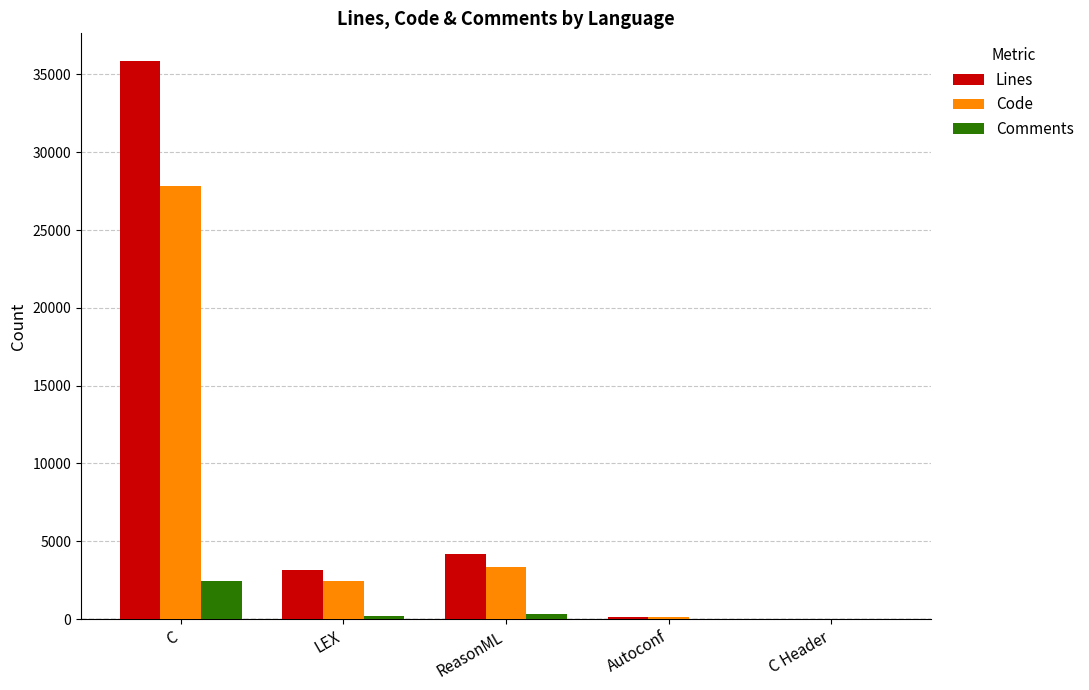

At which label is Lines closest to 17930?

ReasonML